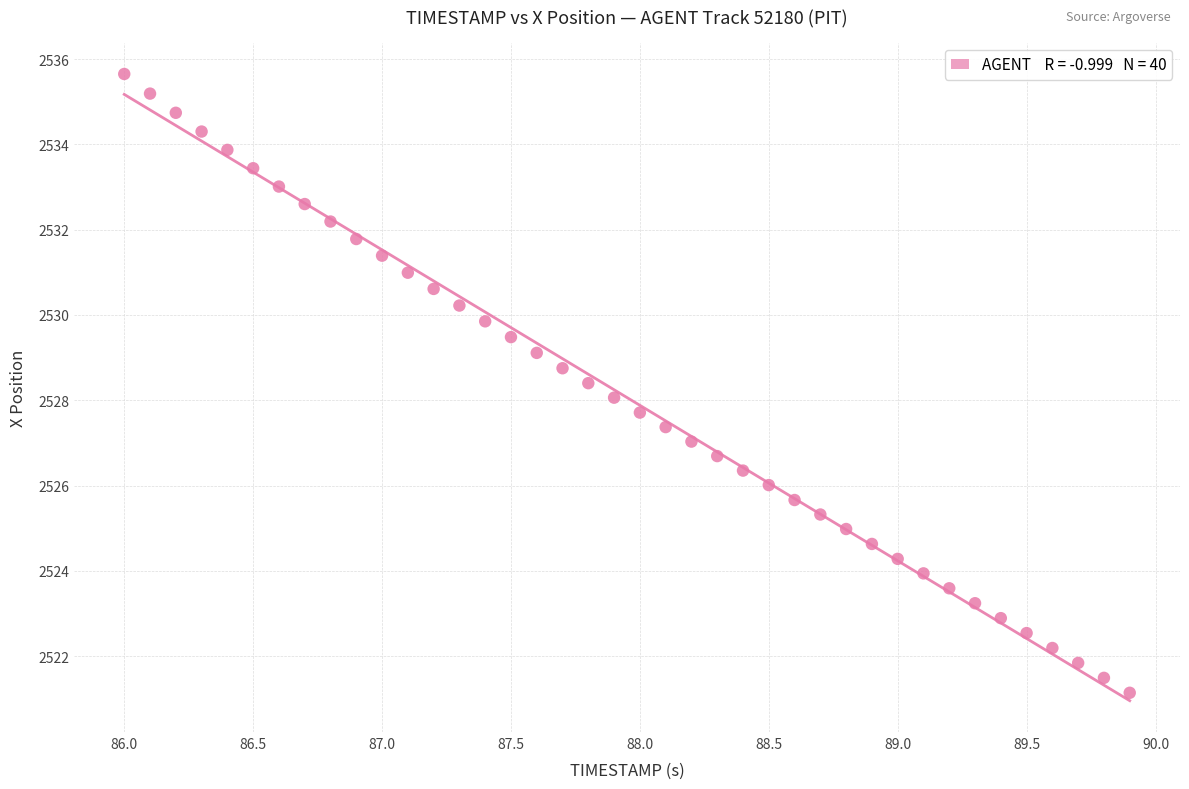

What is the range of Y values (max minus min)?

14.5